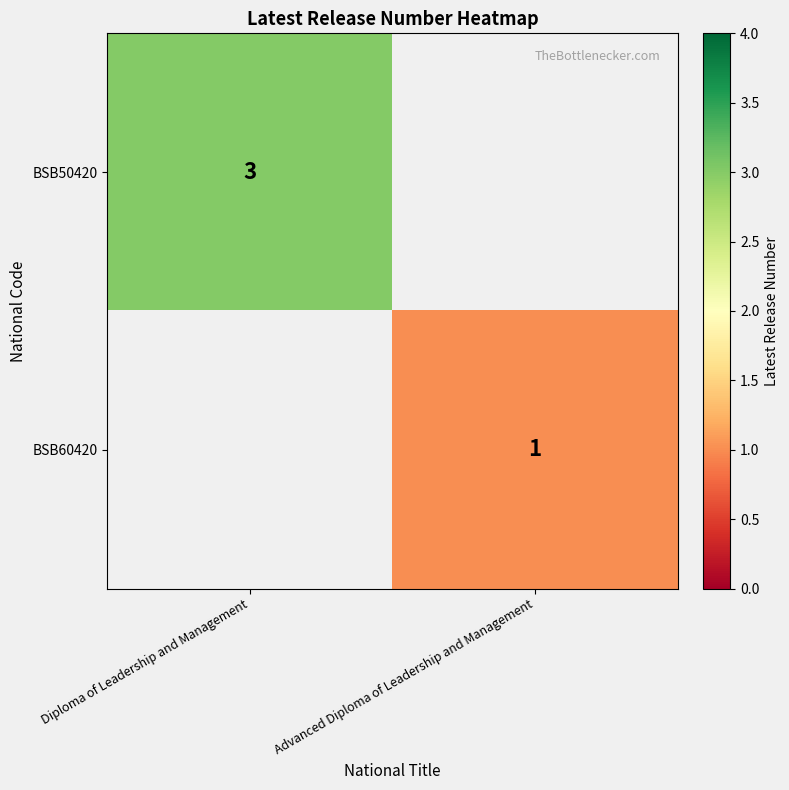

True or false: BSB50420 has a value of 1 at Diploma of Leadership and Management.

False